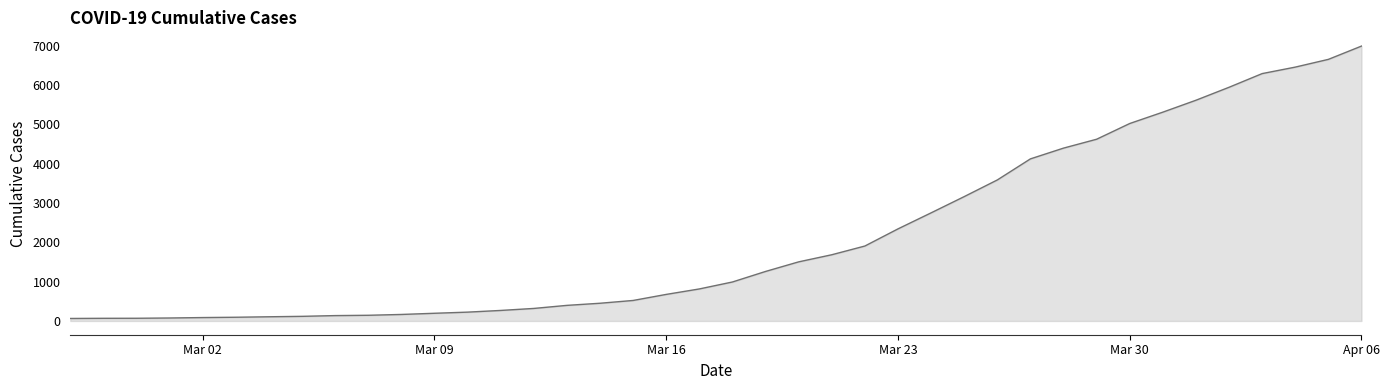

Between Mar 23 and Apr 06, which is larger?

Apr 06